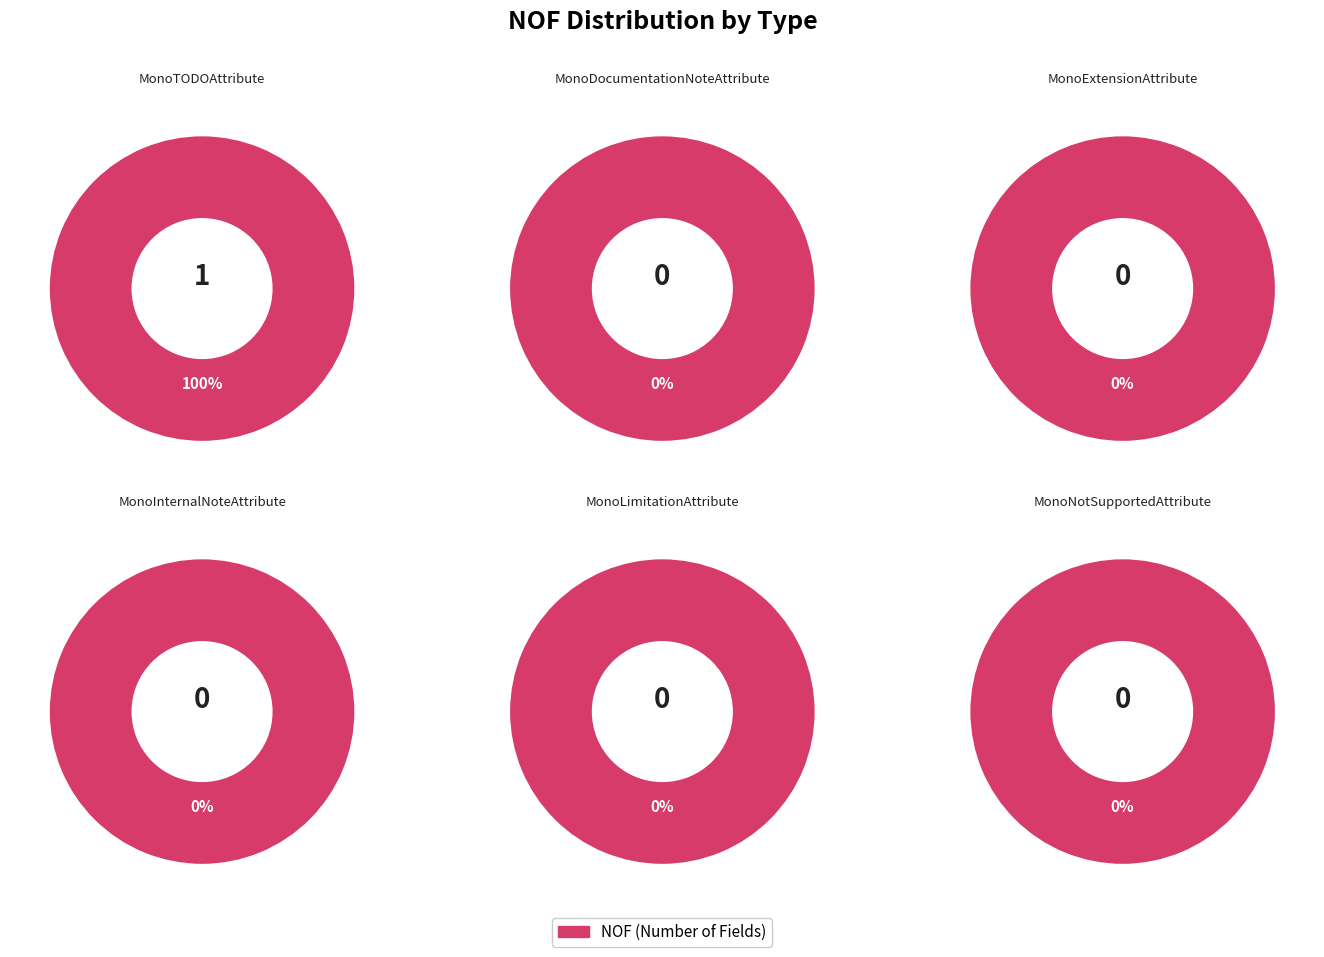

Rank the categories by value from highest to lowest.

MonoTODOAttribute, MonoDocumentationNoteAttribute, MonoExtensionAttribute, MonoInternalNoteAttribute, MonoLimitationAttribute, MonoNotSupportedAttribute